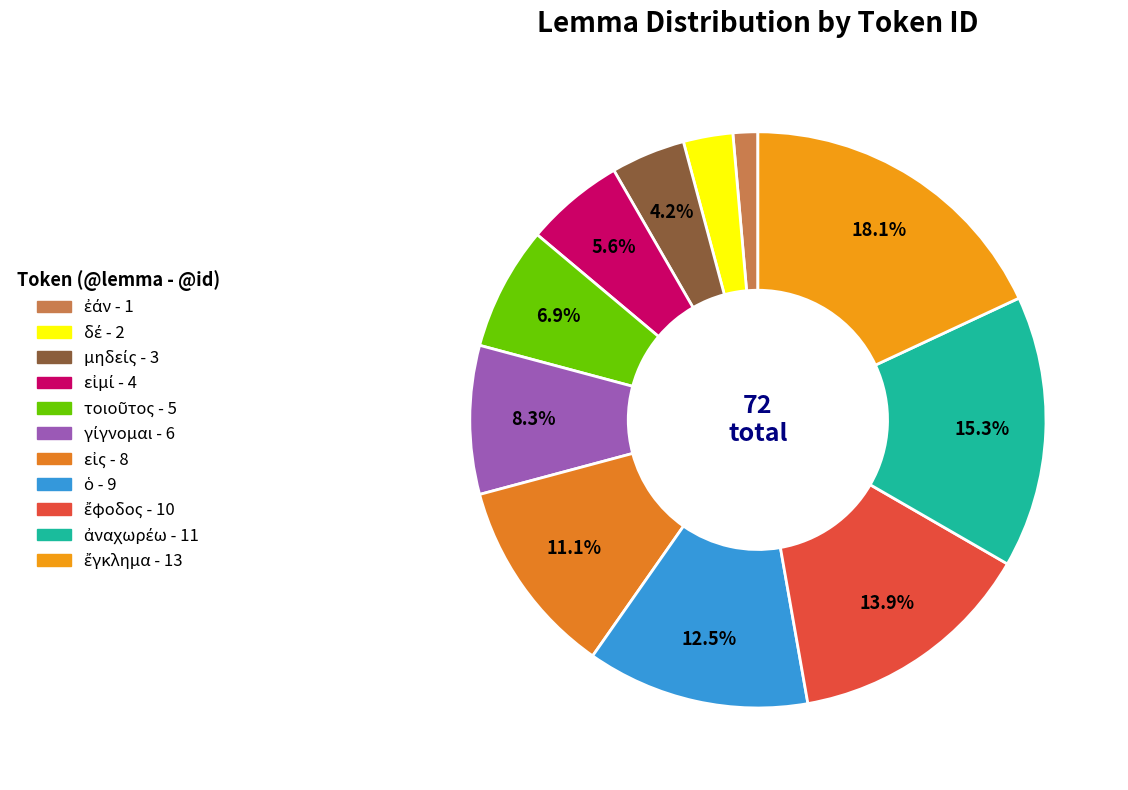

How much of the chart is everything except τοιοῦτος?

93.1%